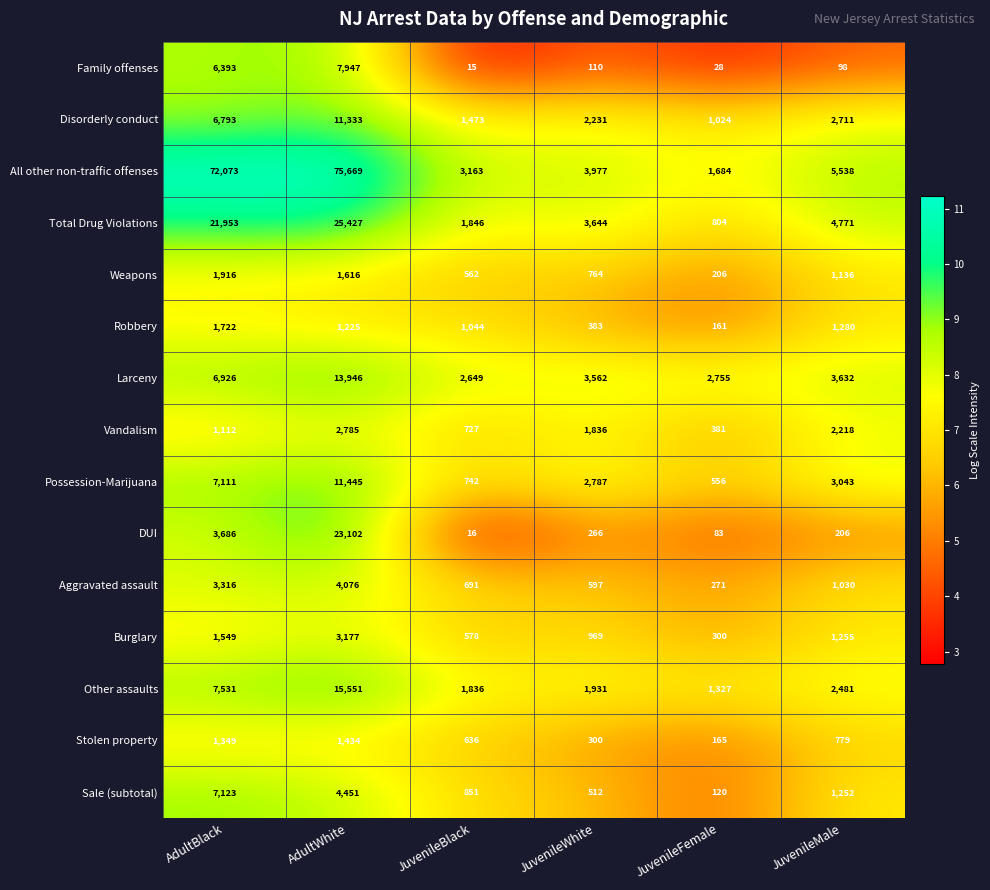

What is the total value across all series at JuvenileWhite?

23869